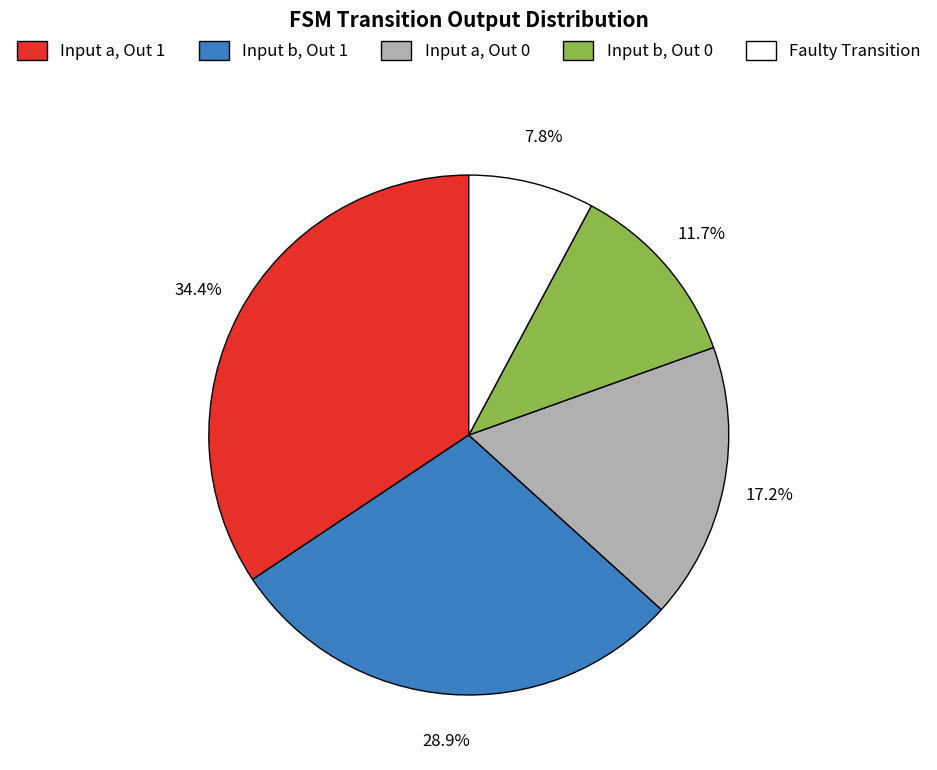

What is the largest slice in the pie chart?

Input a, Out 1